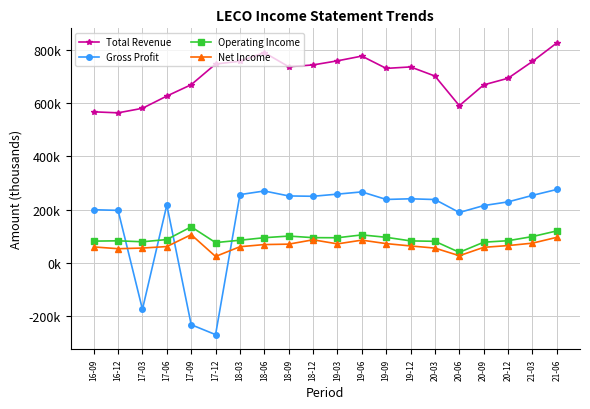

What are all the series names shown in the legend?

Total Revenue, Gross Profit, Operating Income, Net Income